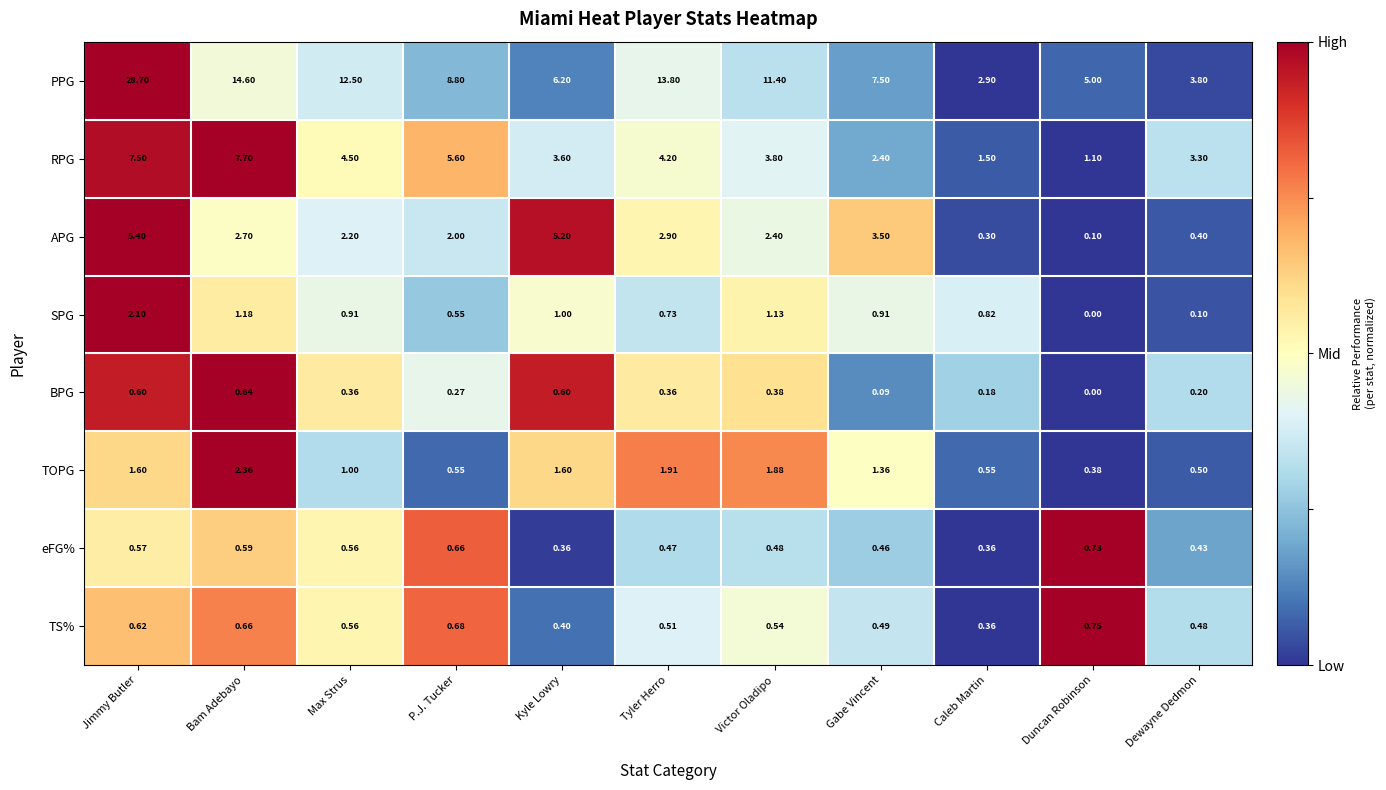

What is the difference between the highest and lowest values at Victor Oladipo?

11.0